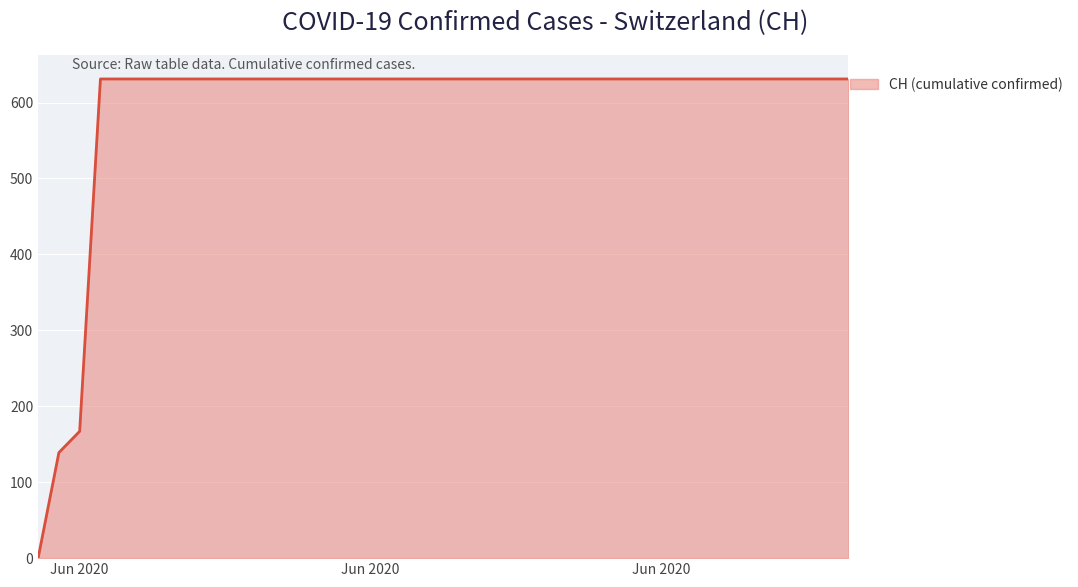

What is the maximum value shown in the chart?

631